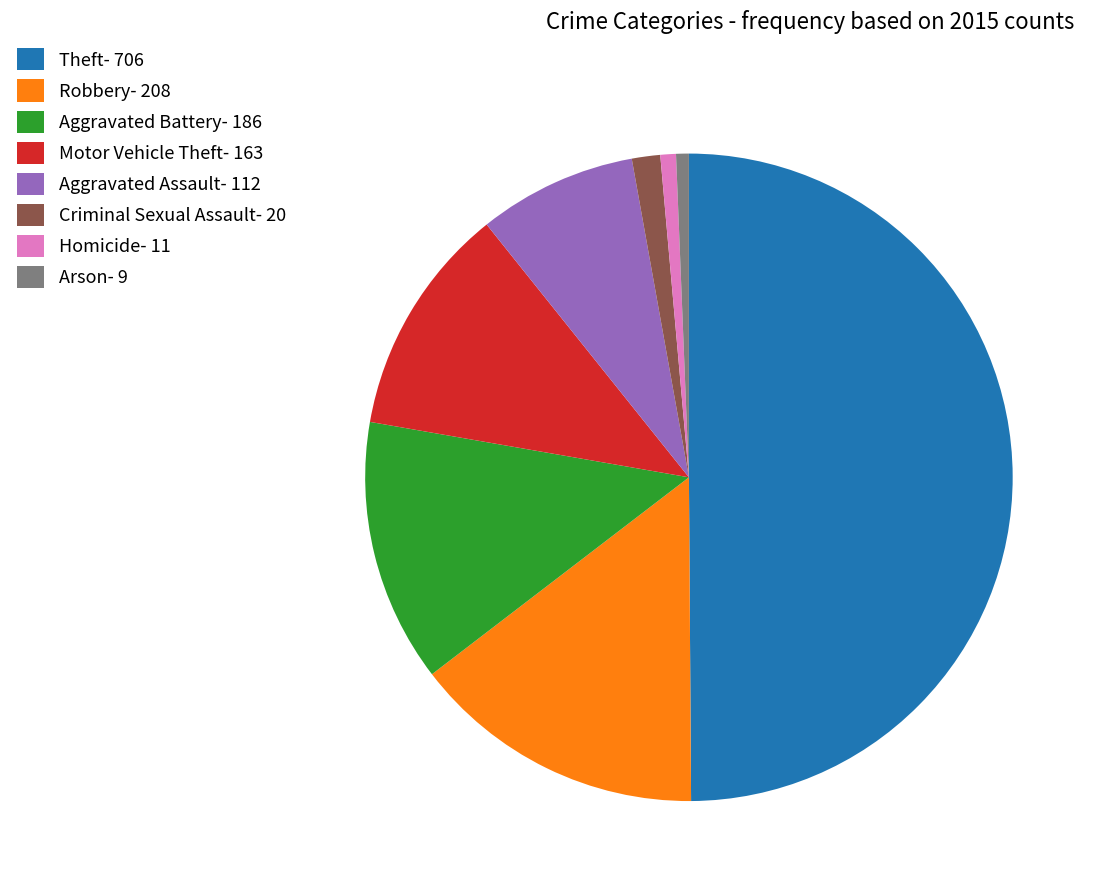

True or false: Criminal Sexual Assault accounts for 16% of the total.

False